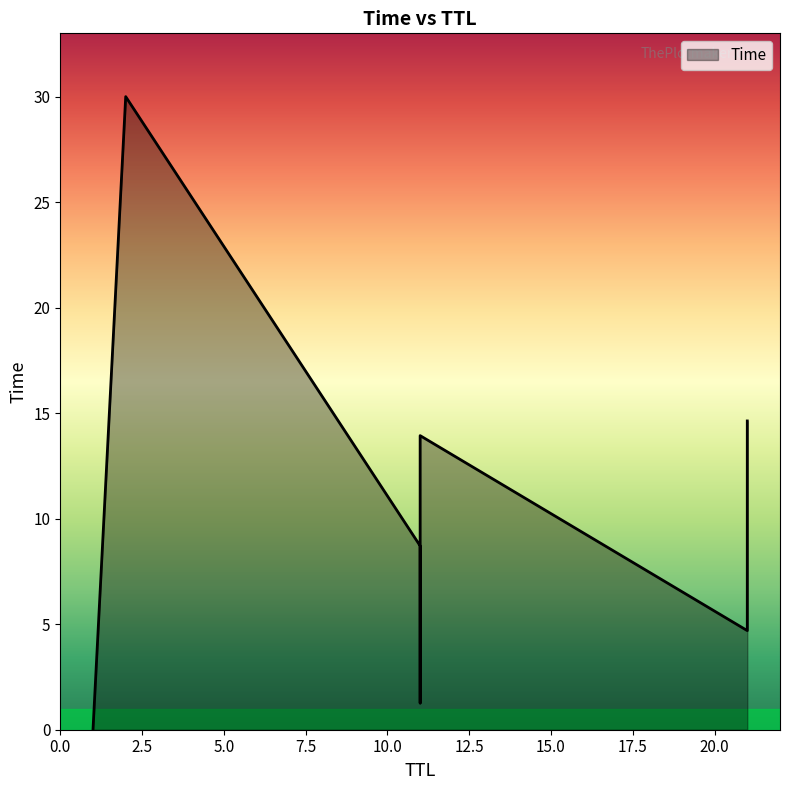

Which has a higher value, 21 or 11?

21